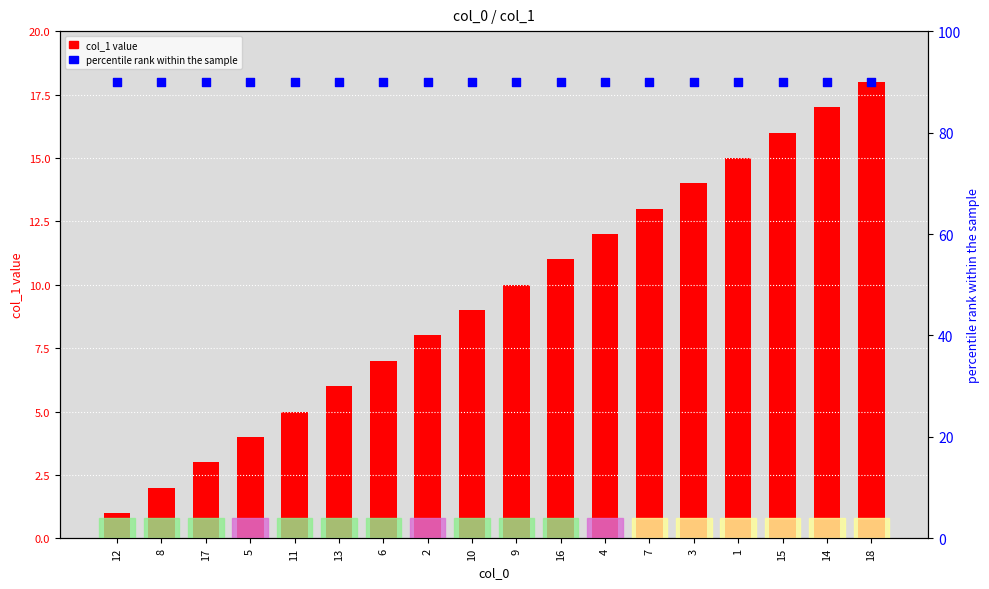

What is the total value across all series at 4?

102